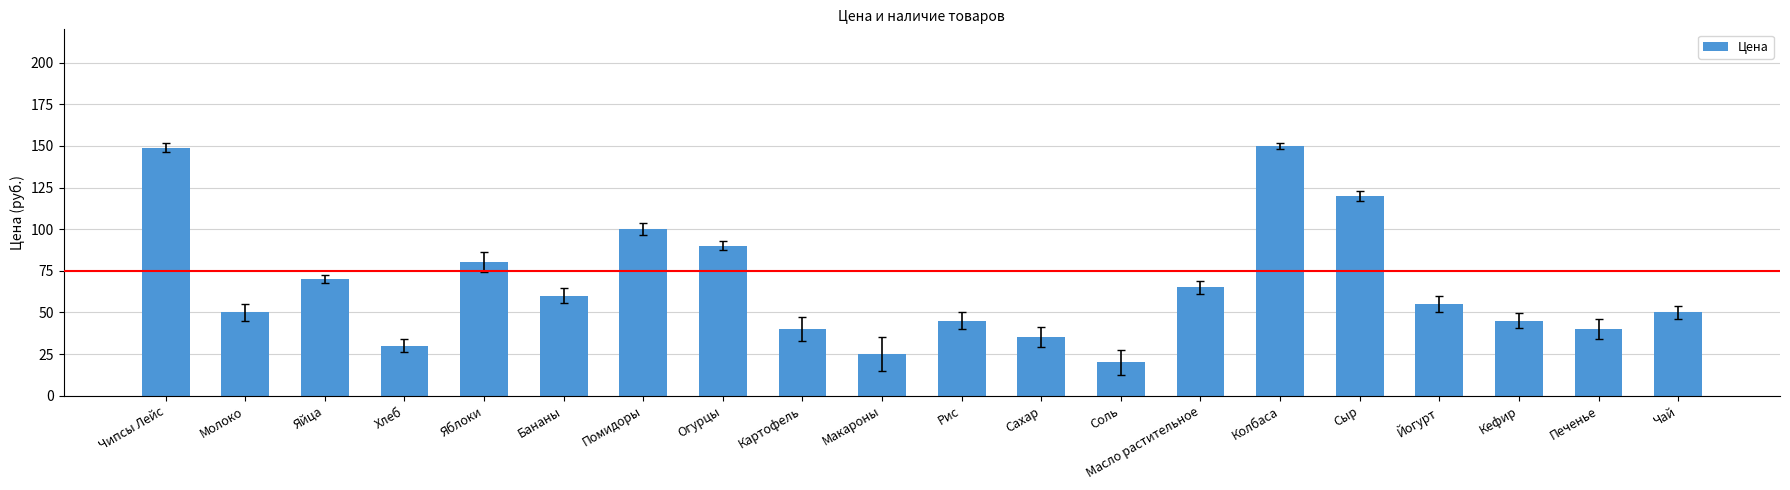

What position from the left is Сахар?

12